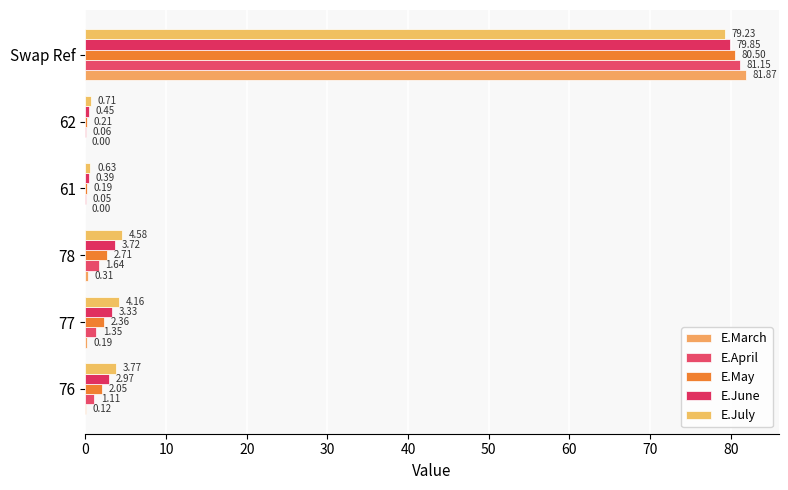

List the series in order of their overall mean, highest first.

E.July, E.June, E.May, E.April, E.March